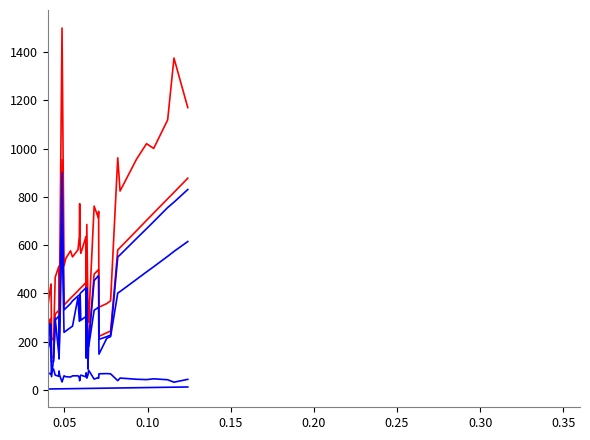

Does the chart display data point markers on the line(s)?

No